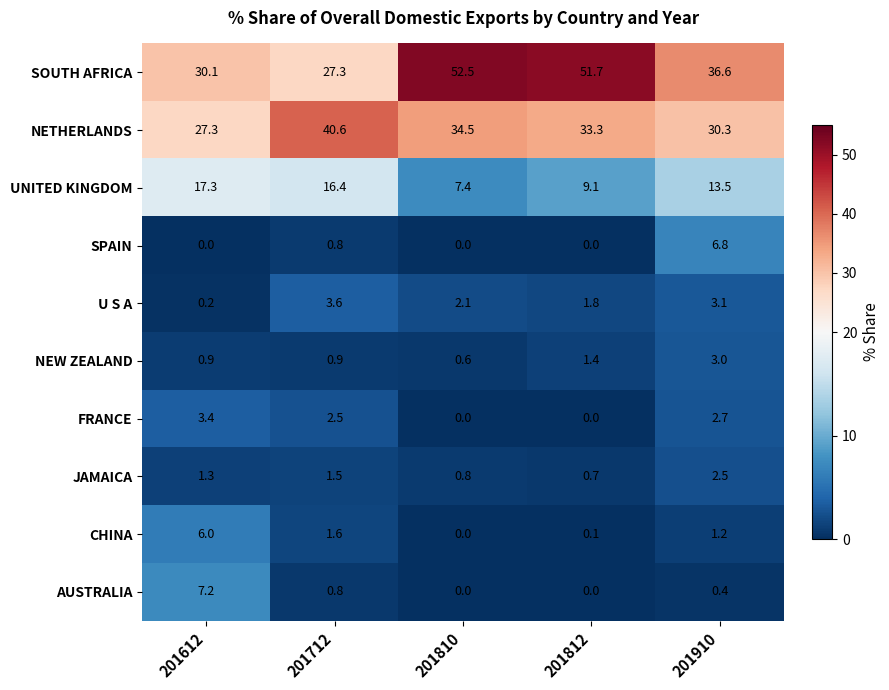

The FRANCE series shows 4.8 at 201910. True or false?

False